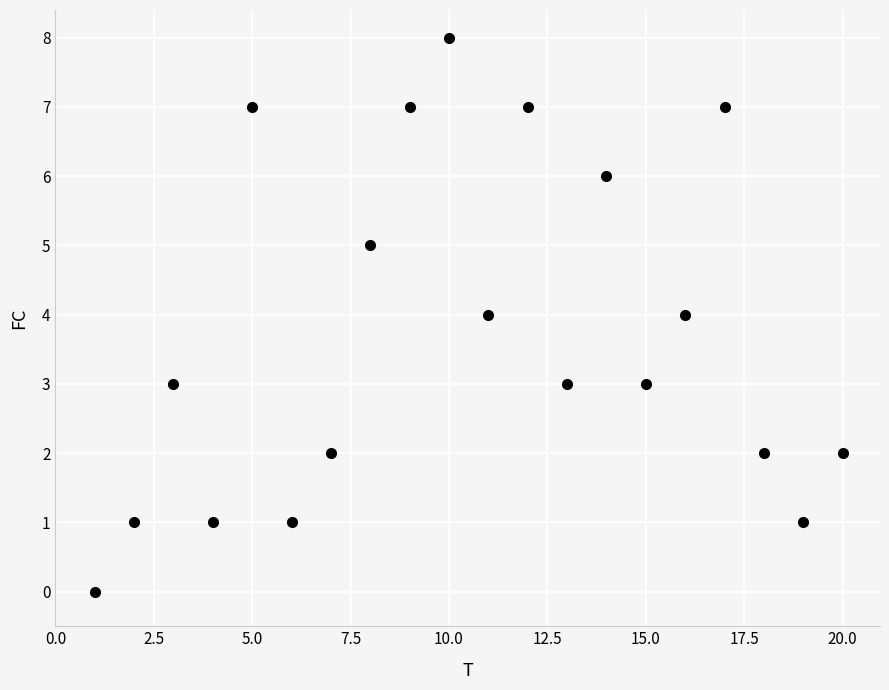

What is the range of Y values (max minus min)?

8